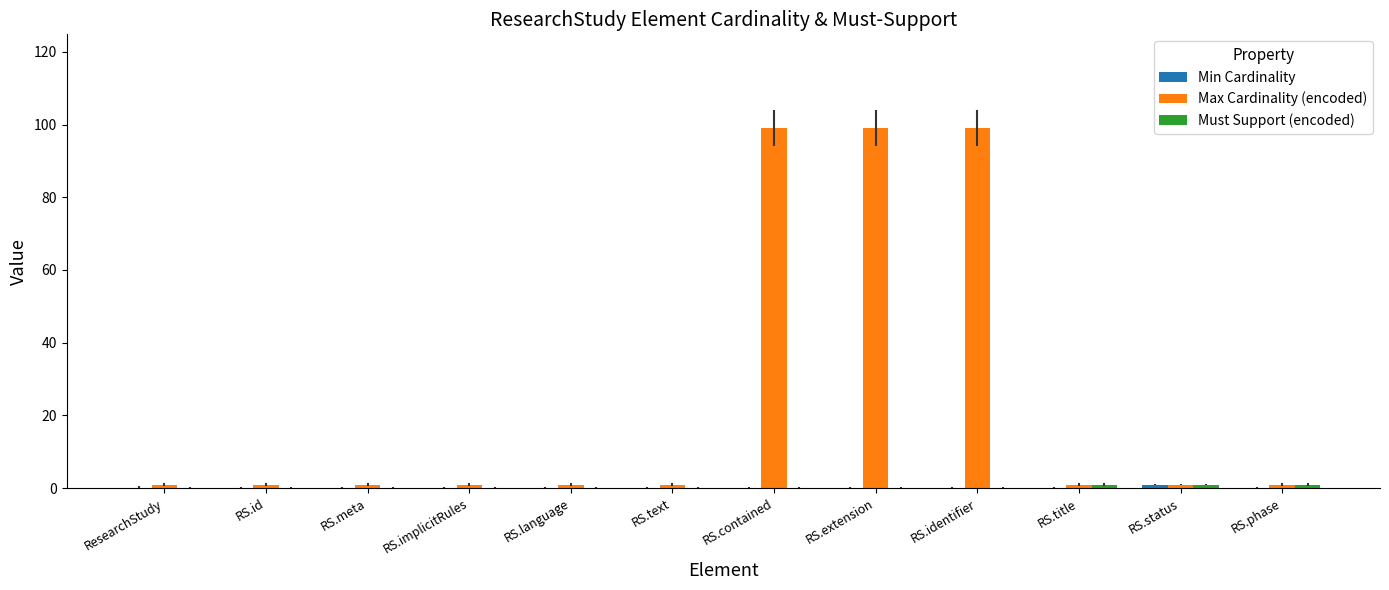

How many Max Cardinality (encoded) values are between 1 and 99?

12